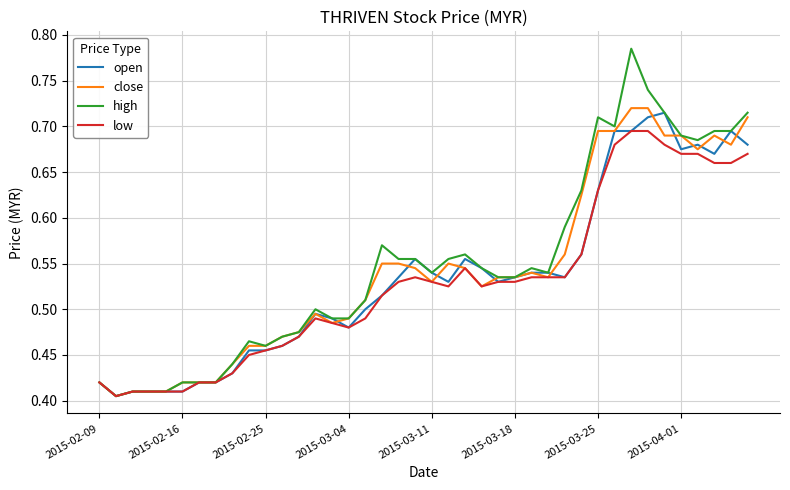

Which series has the largest range (max minus min)?

high